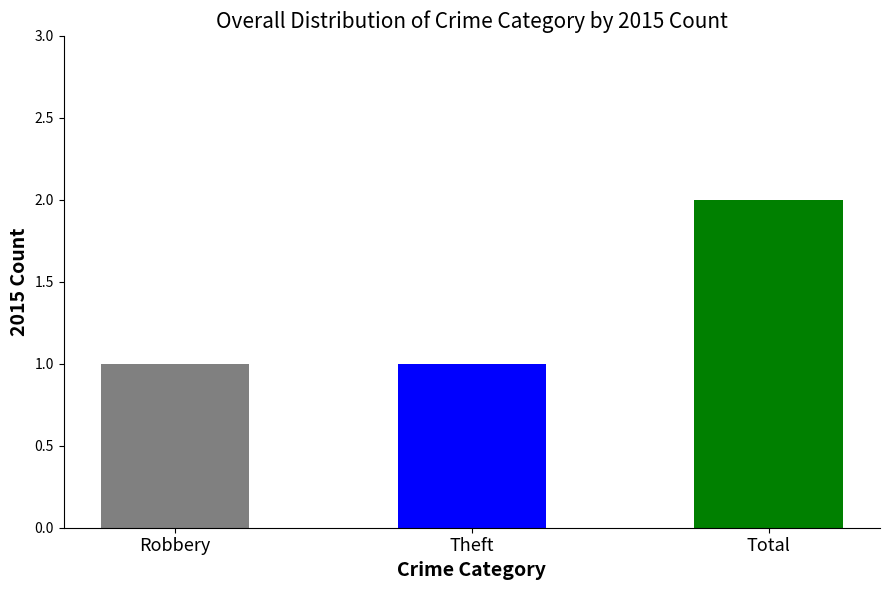

Which category has the highest value across all series?

Total